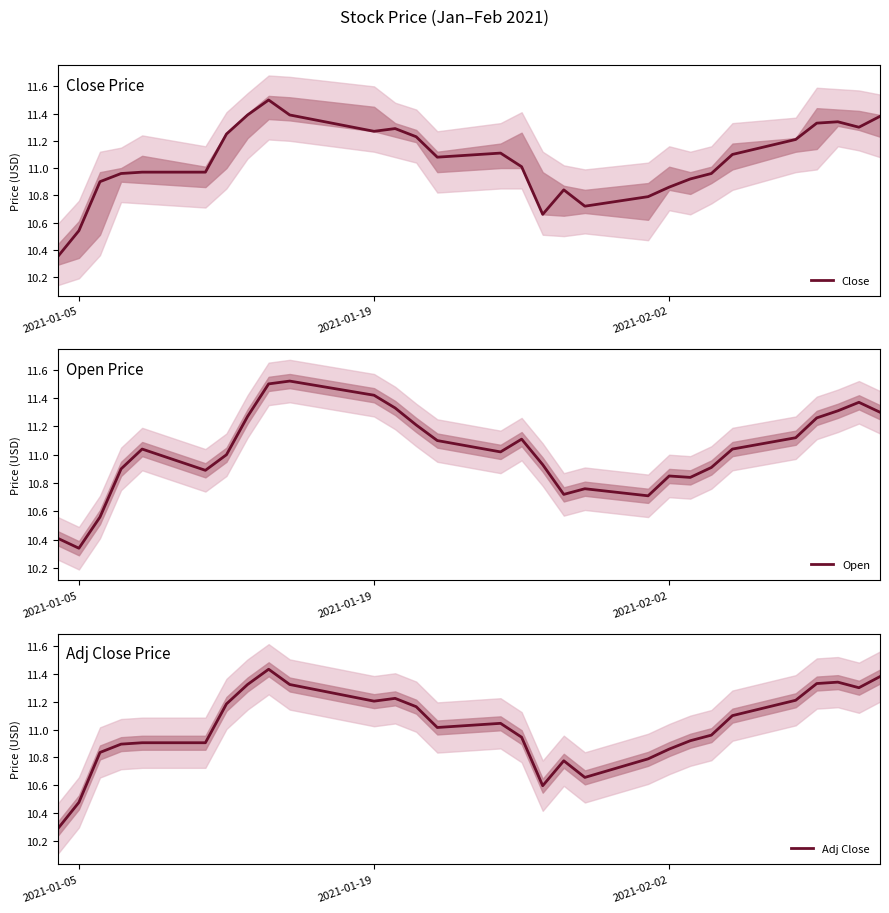

At which label is Open closest to 10?

2021-01-05